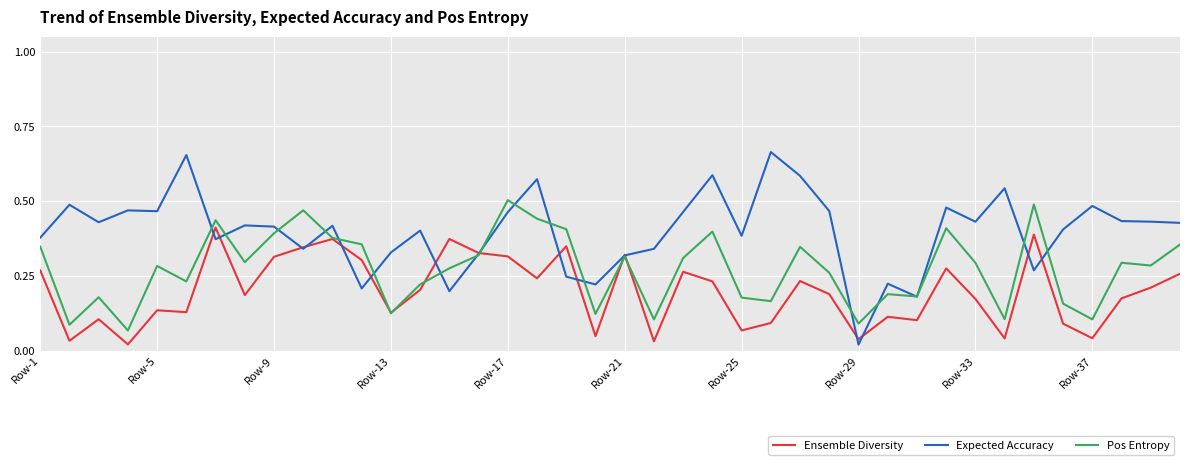

Rank the series by their maximum value, from lowest to highest.

Ensemble Diversity, Pos Entropy, Expected Accuracy